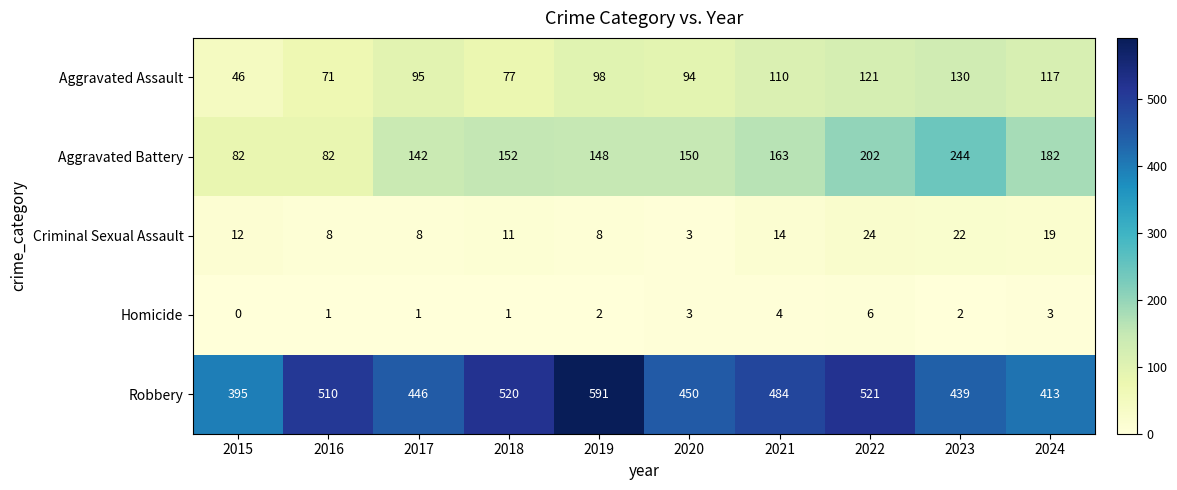

What value does the Robbery series have at 2023, to the nearest 10?

440